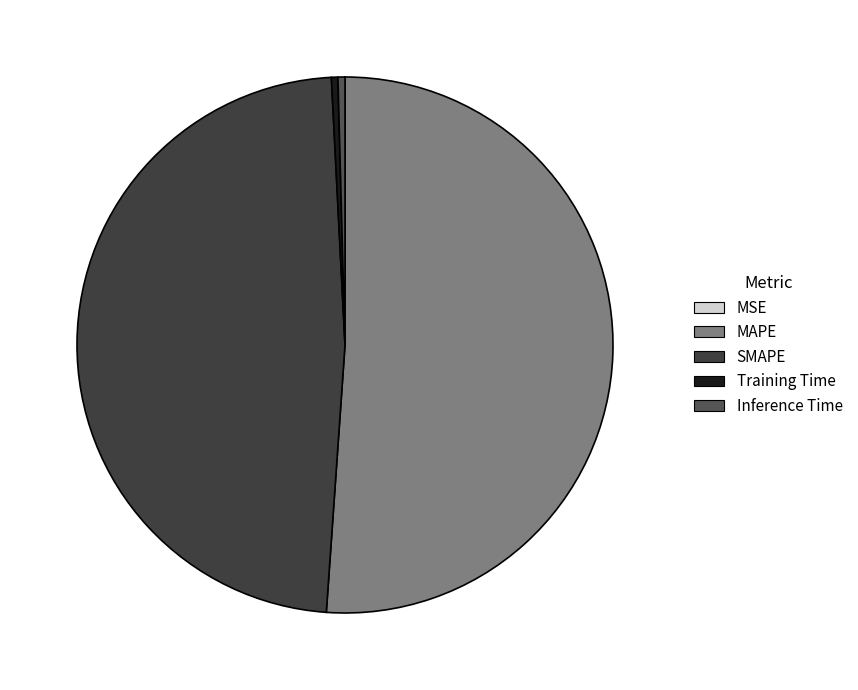

To the nearest percent, what is the average slice percentage?

20%